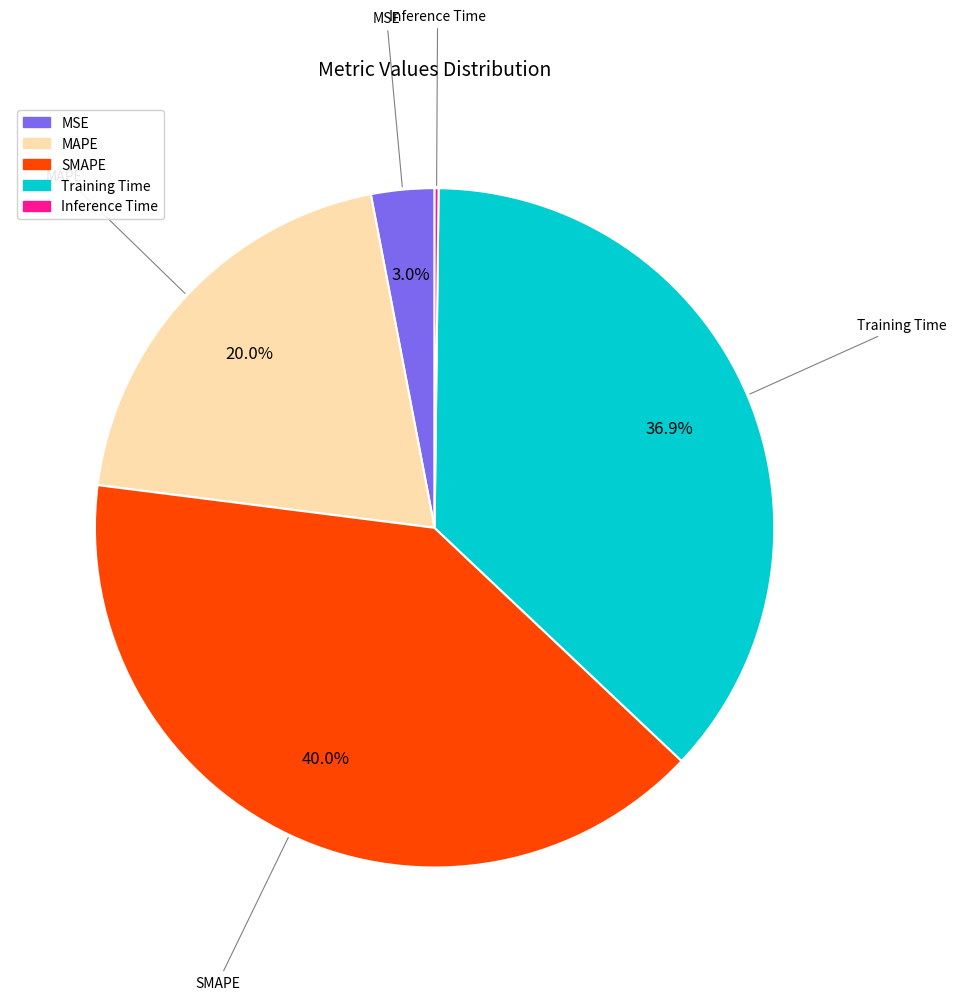

What is the largest slice in the pie chart?

SMAPE